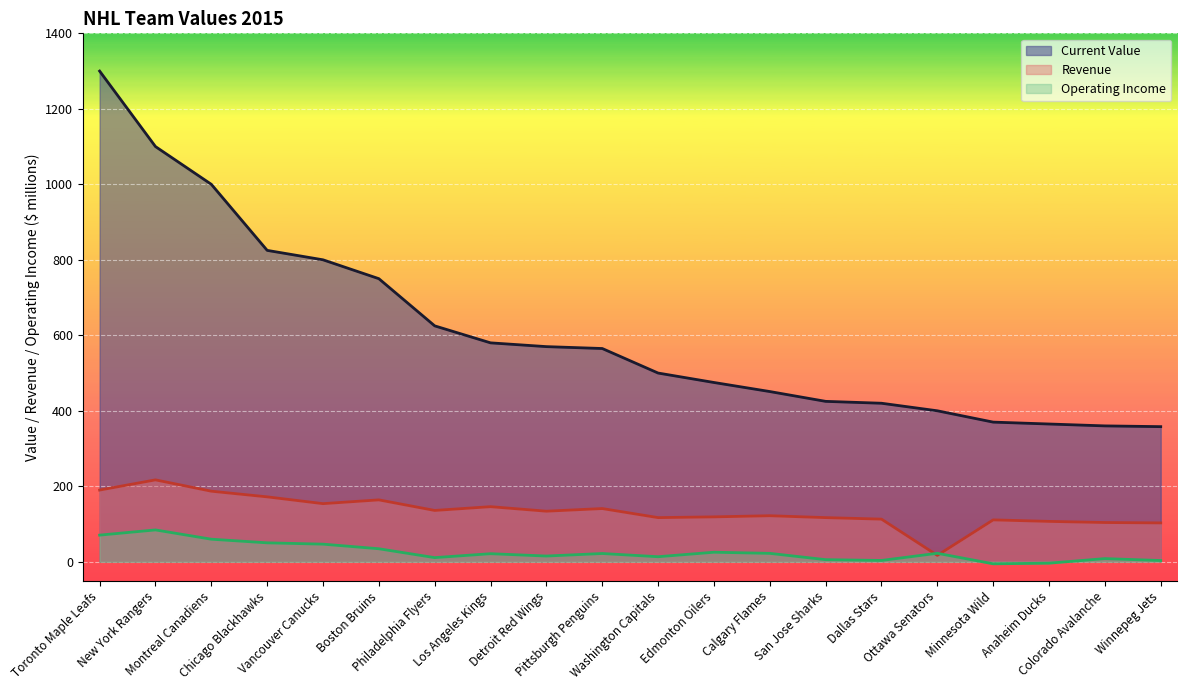

Which series has the largest range (max minus min)?

Current Value